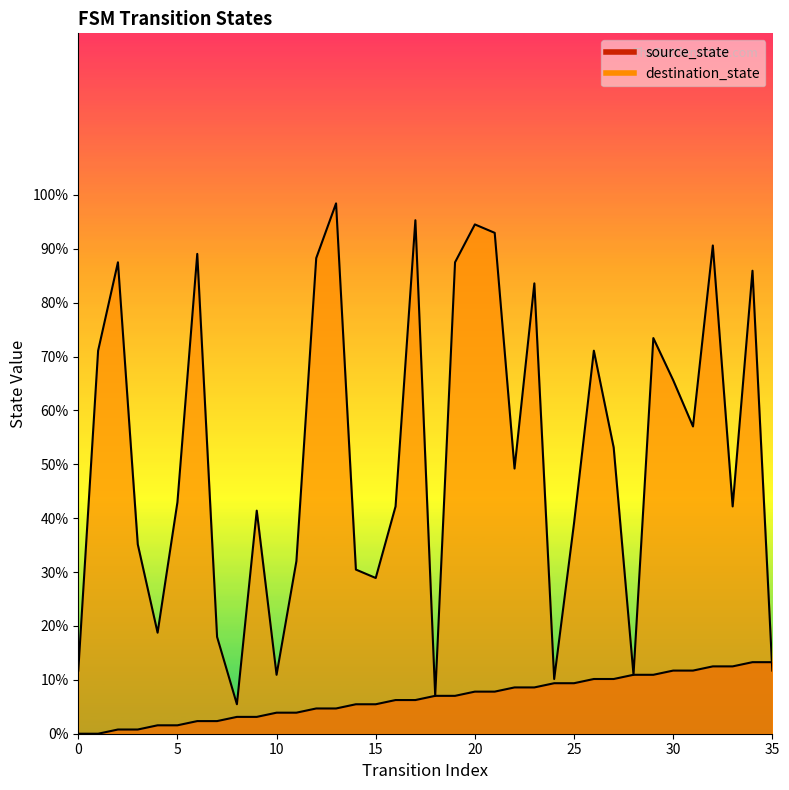

The source_state series shows 3.5 at 6. True or false?

False